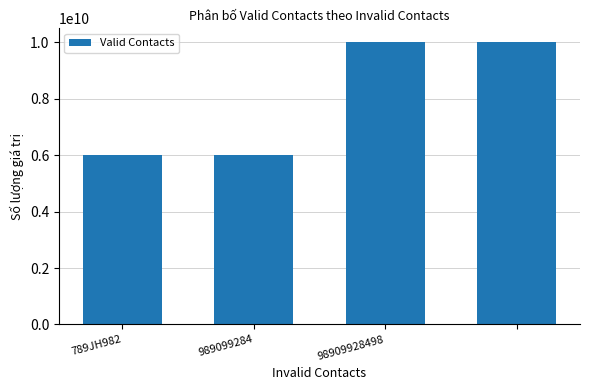

What is the smallest value displayed?

6000000000